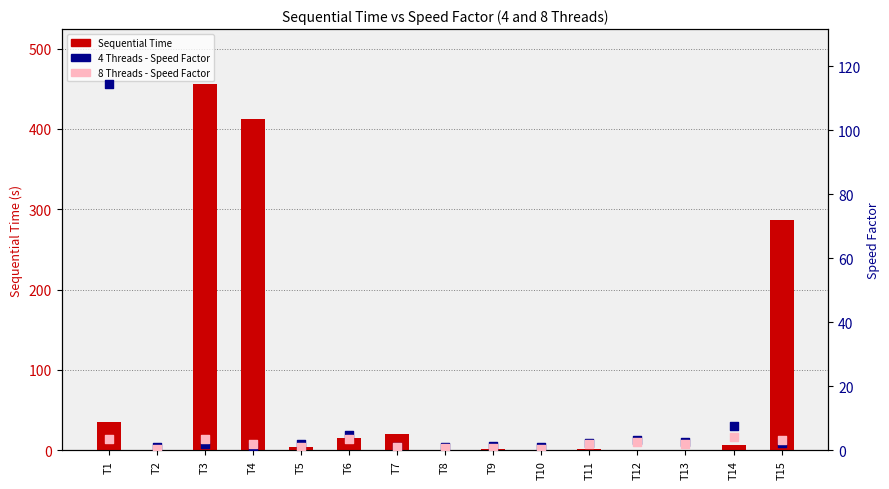

At which category is the sum across all series the highest?

T3